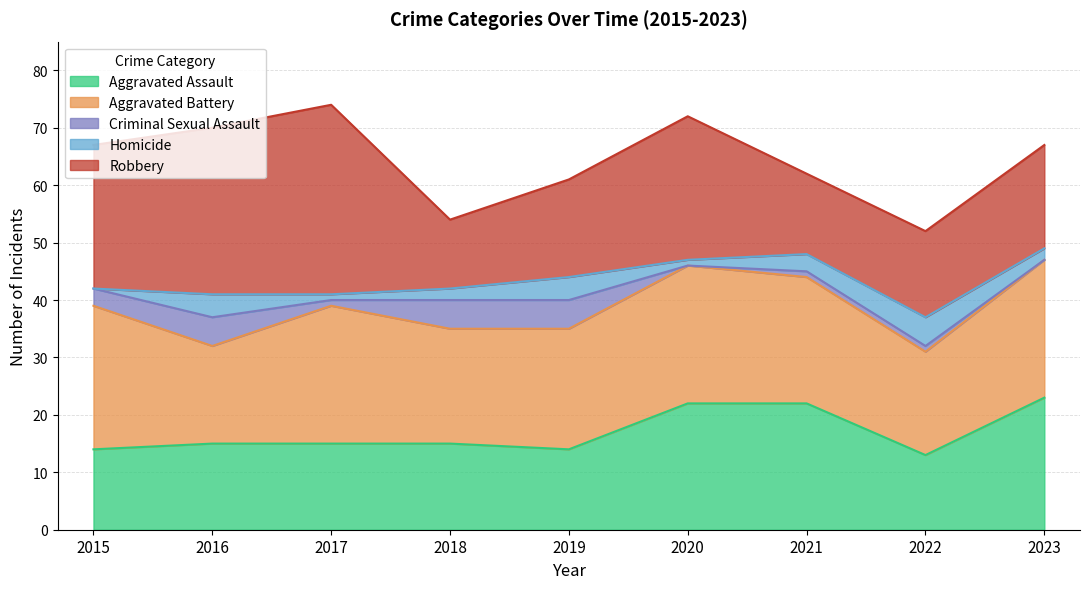

What is the value of the Aggravated Assault point at the 6th from the left?

22